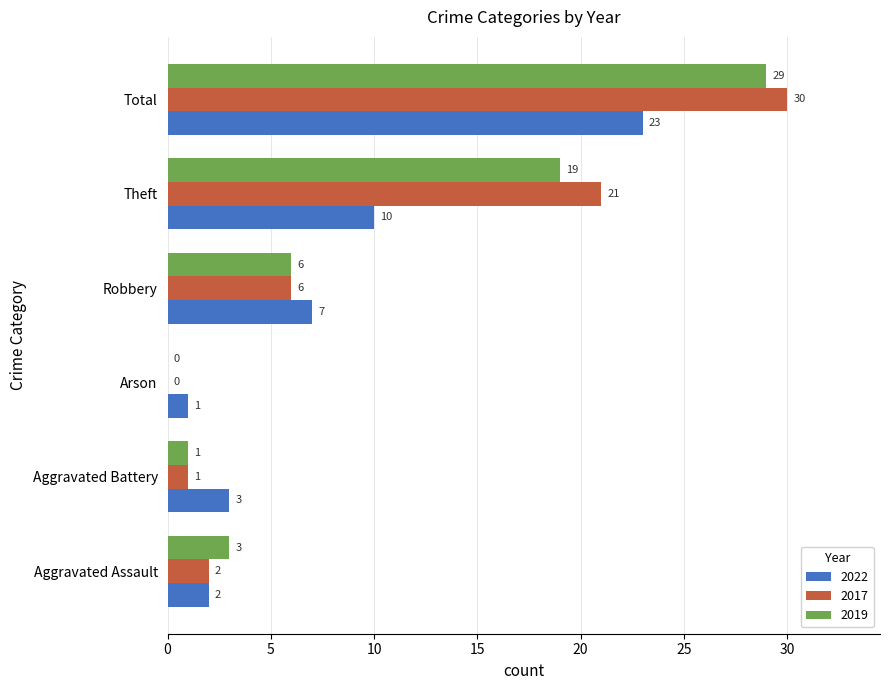

The value of 2017 at Robbery is 6. True or false?

True